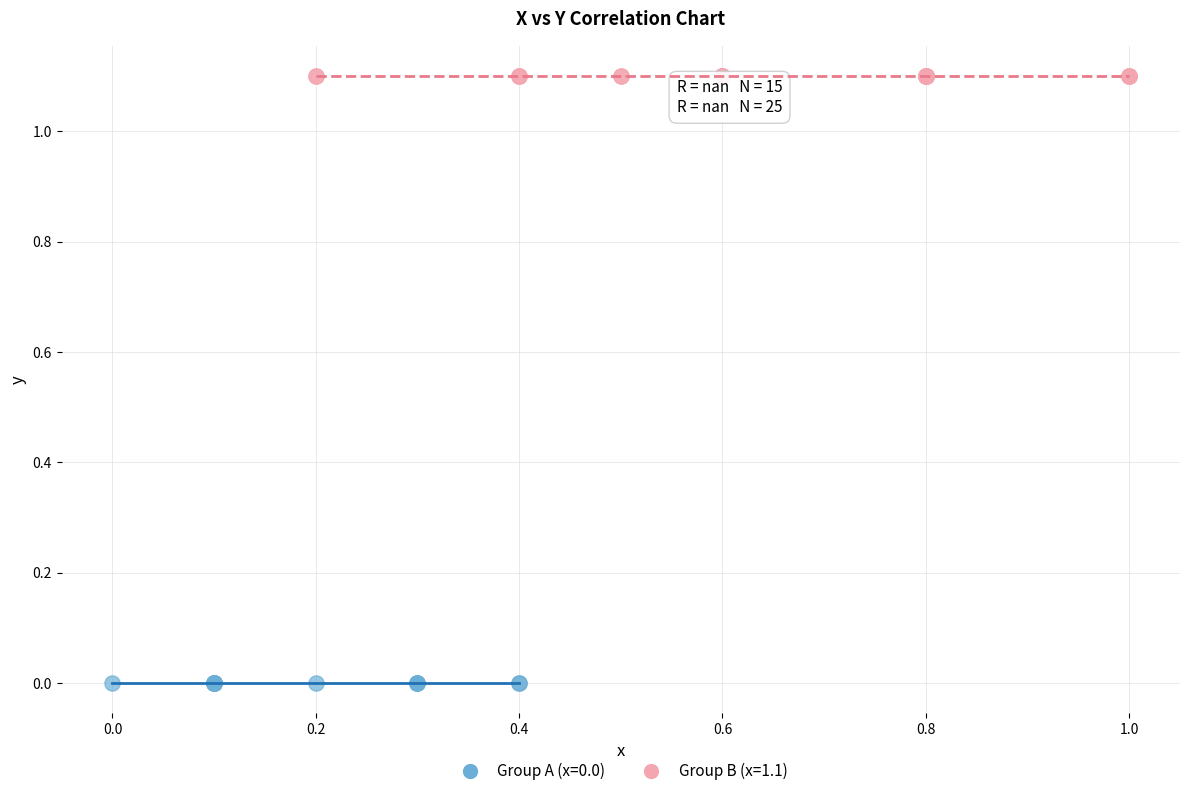

Which series reaches the maximum Y coordinate?

Group B (x=1.1)